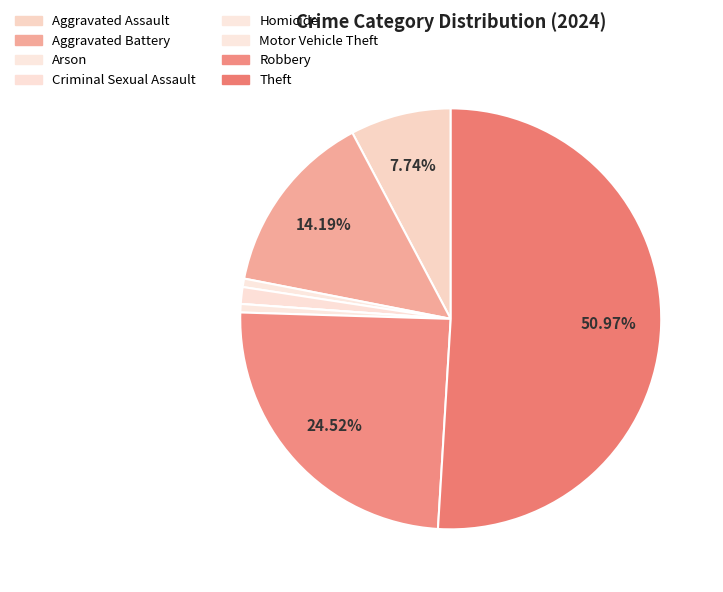

True or false: Theft accounts for 51% of the total.

True